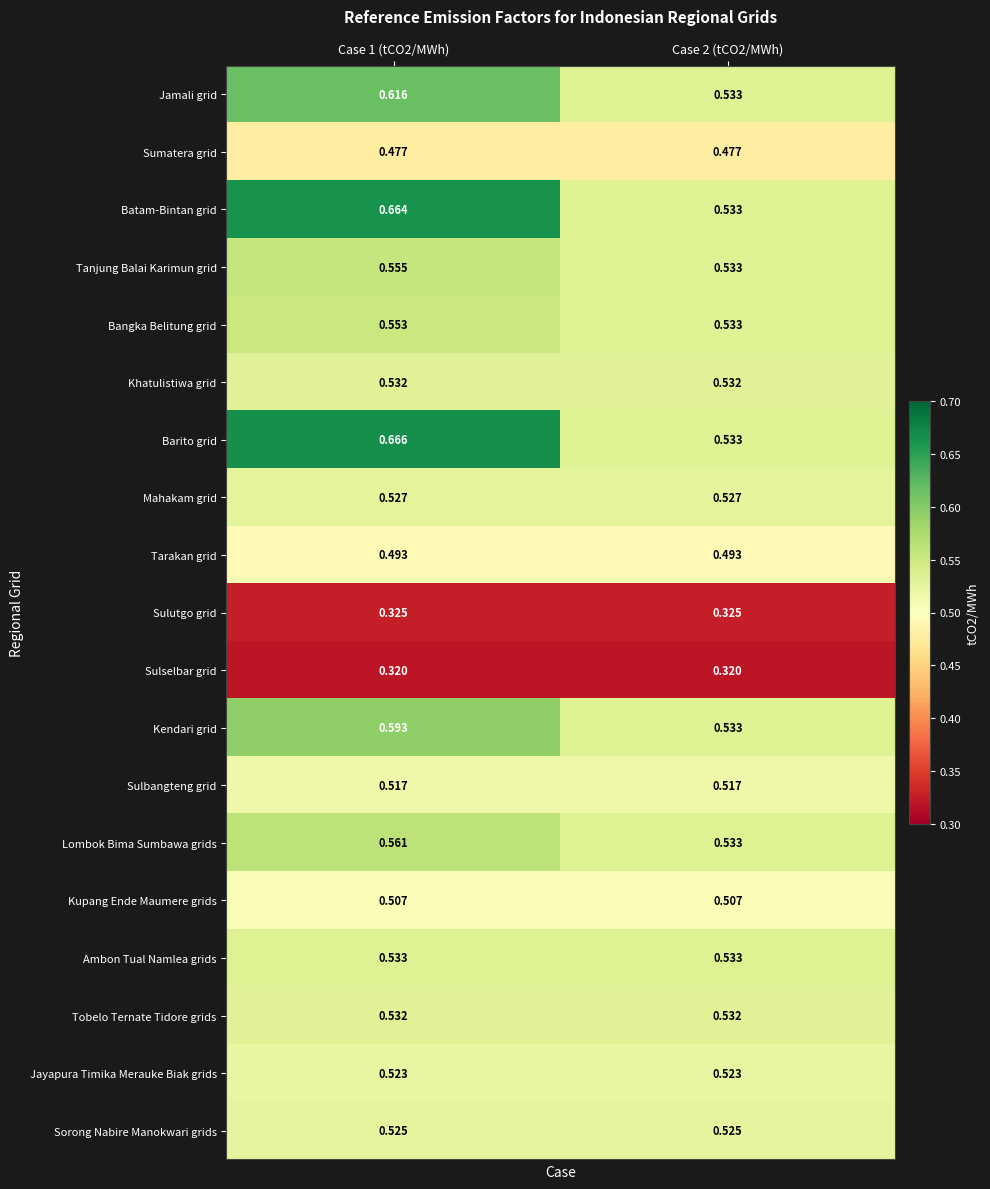

Which series changed the most between Case 1 (tCO2/MWh) and Case 2 (tCO2/MWh)?

Barito grid